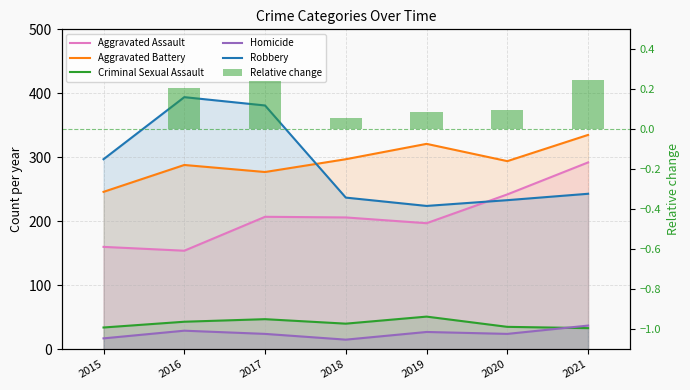

What is the total value across all series at 2021?

940.2